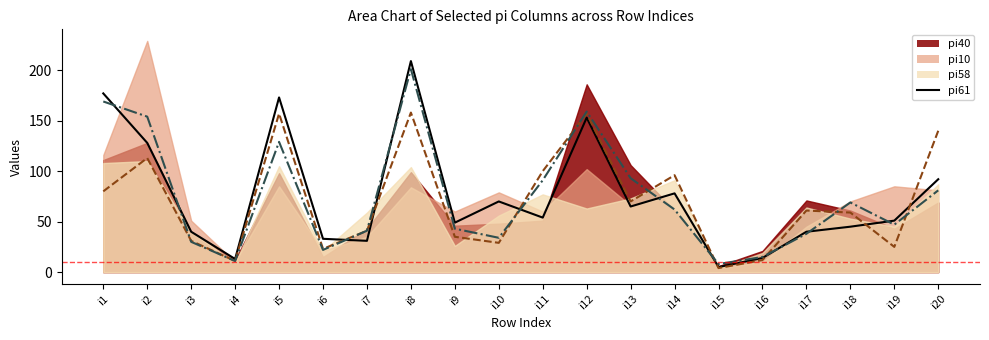

Which category has the highest value across all series?

i8